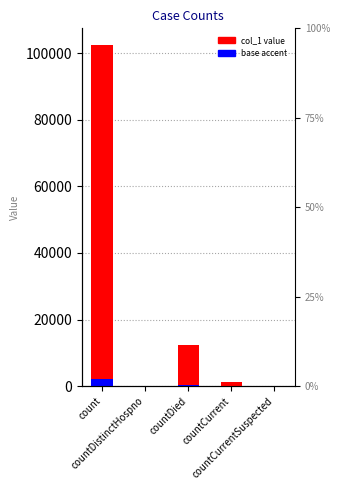

Approximately how many times larger is the value at countDied compared to countCurrent?

10.5